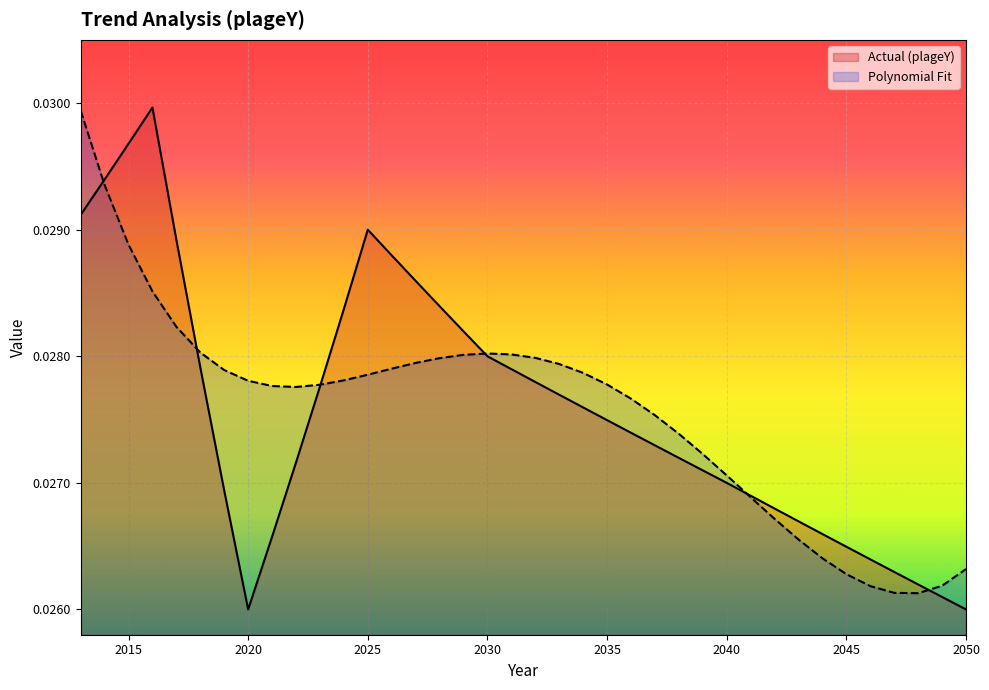

What is the total value across all series at 2046?

0.1